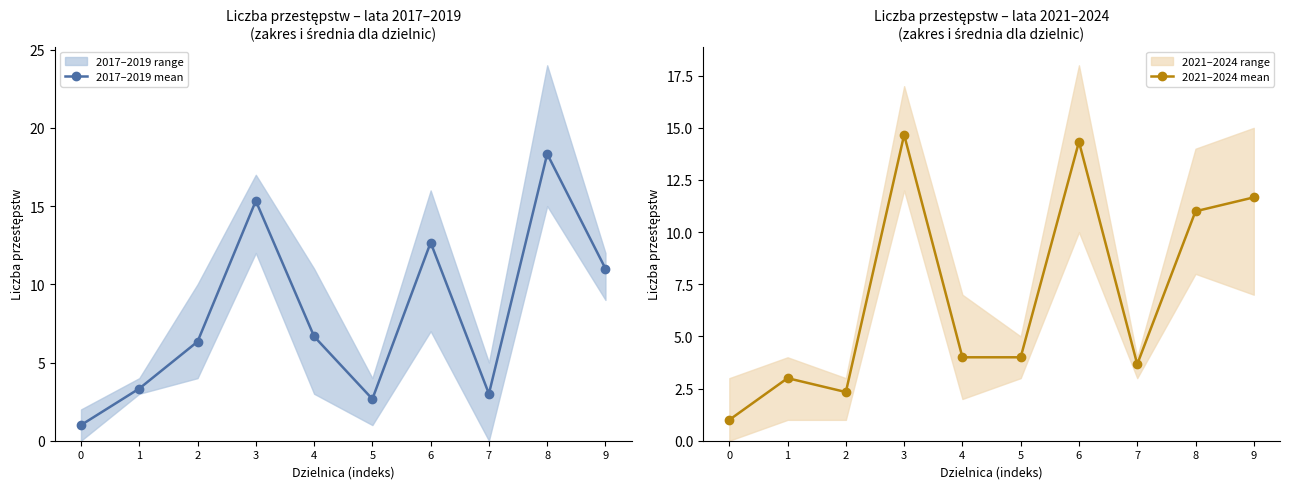

Between 9 and 2, which is larger?

9